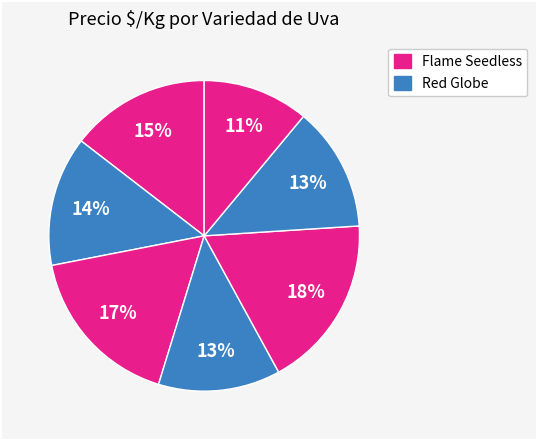

Is there any slice that represents more than half of the pie?

No